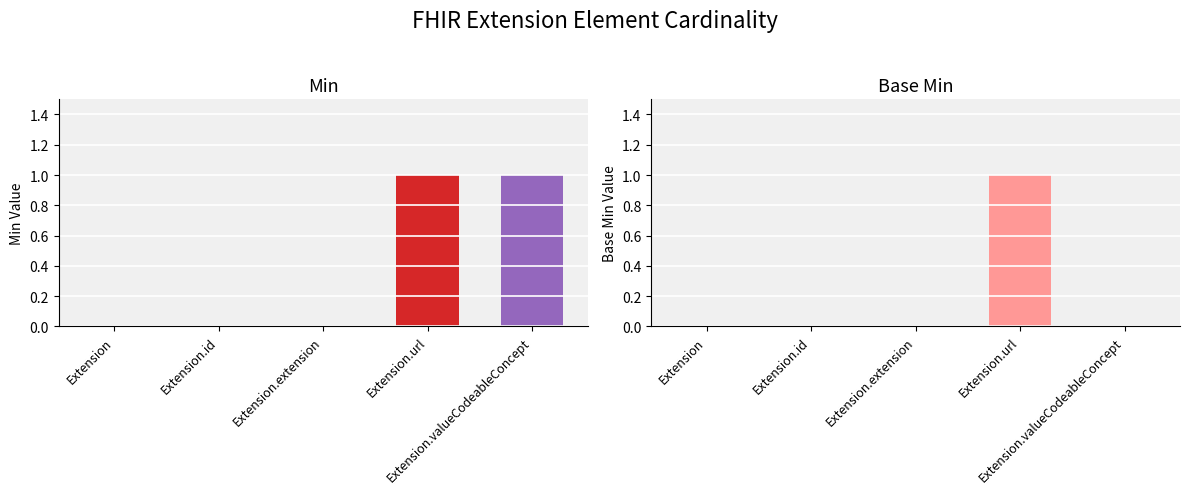

At which label is Min closest to 0?

Extension